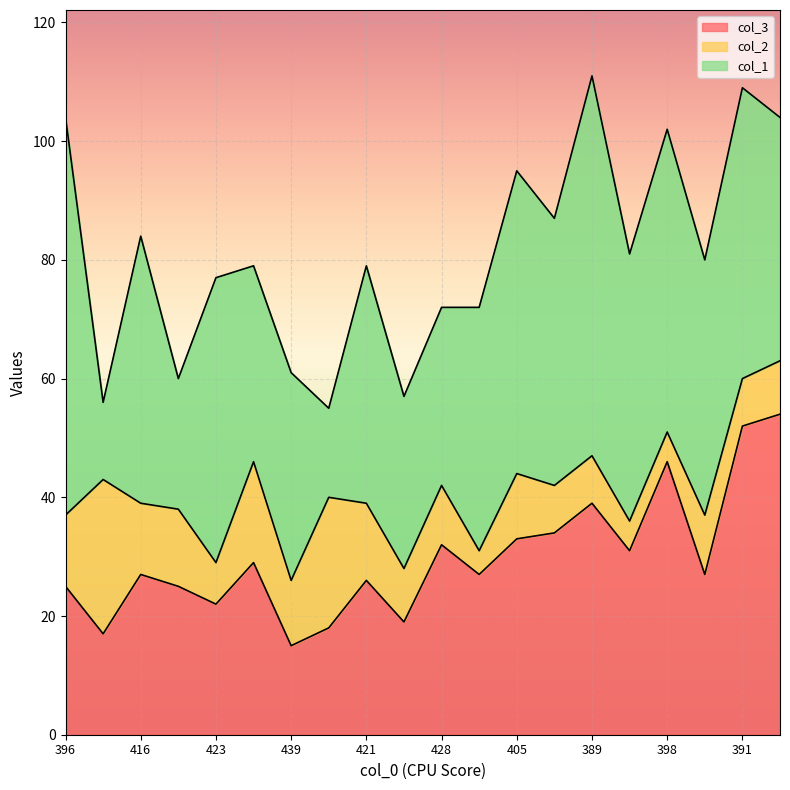

What is the difference between the maximum and second lowest values in the col_1 series?

52